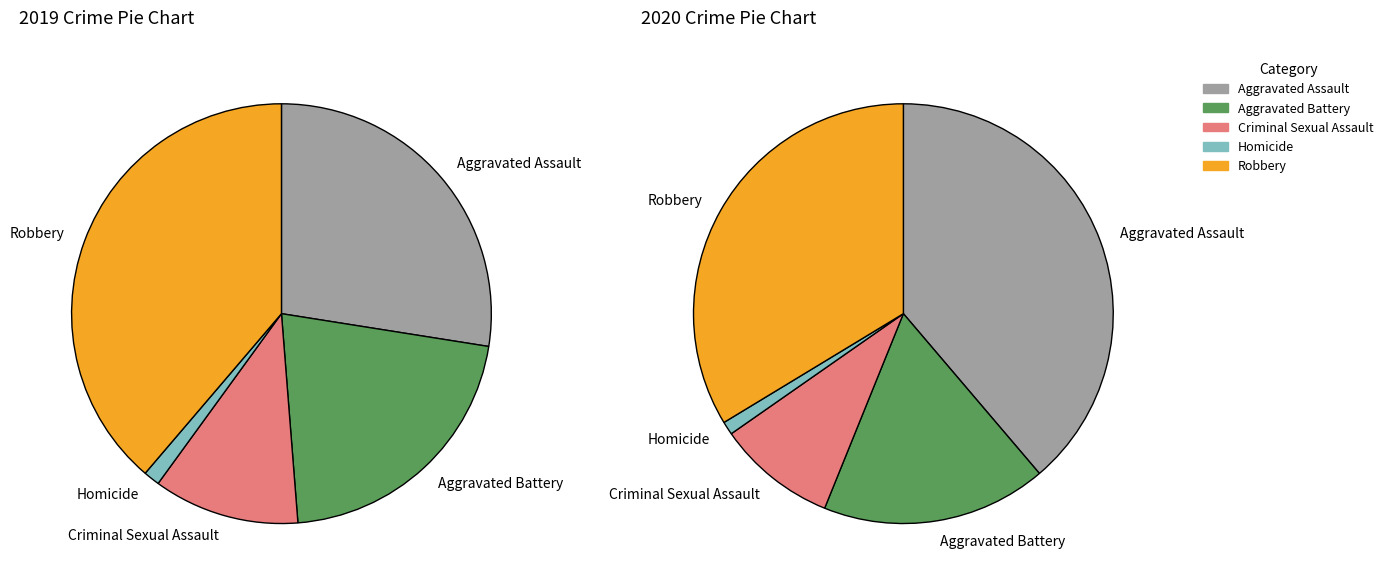

Which slice is the smallest?

Homicide